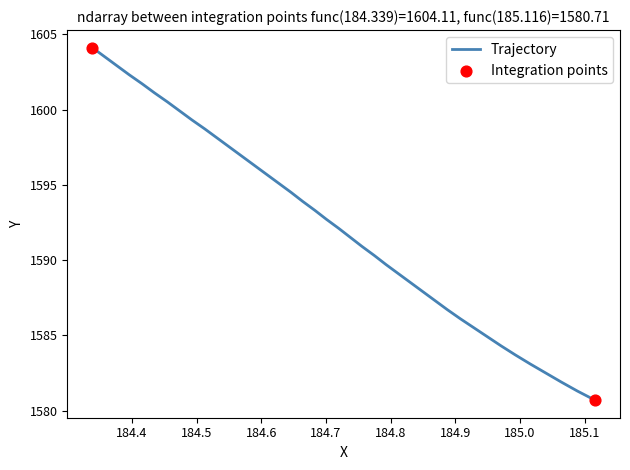

What is the difference between the maximum and minimum values?

23.4